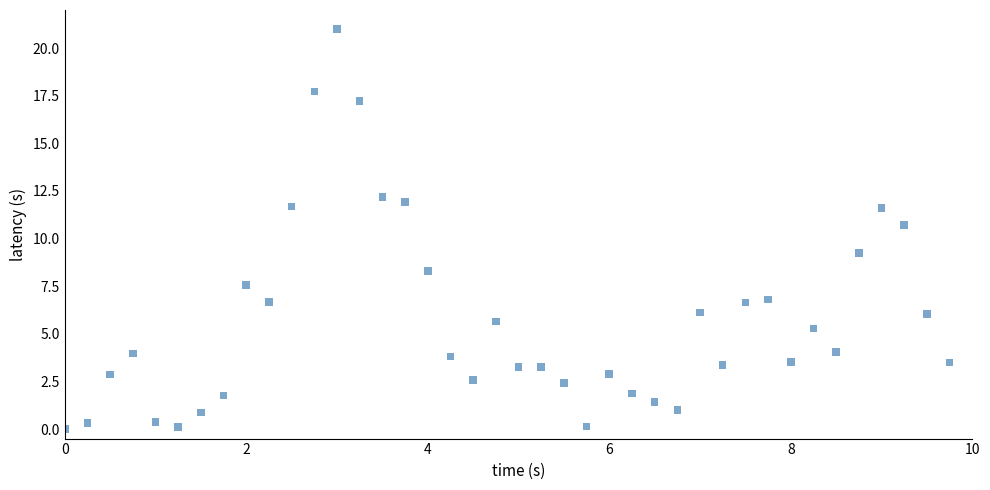

What is the range of X values (max minus min)?

9.8